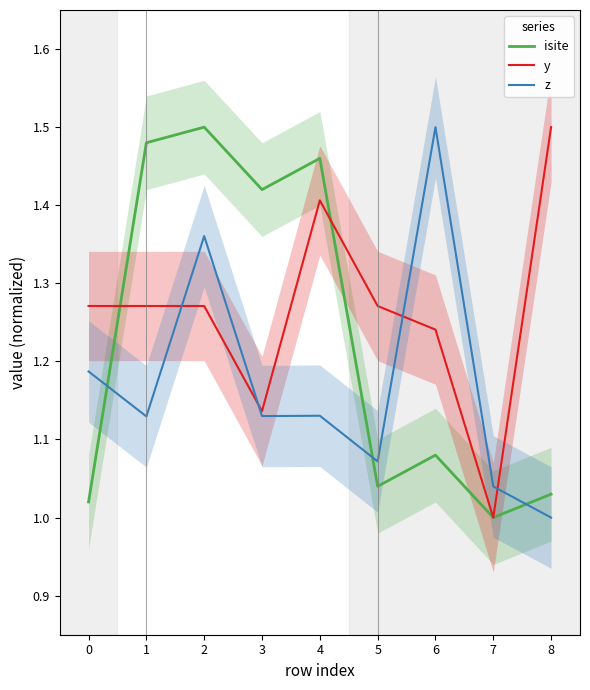

Does the chart display data point markers on the line(s)?

No